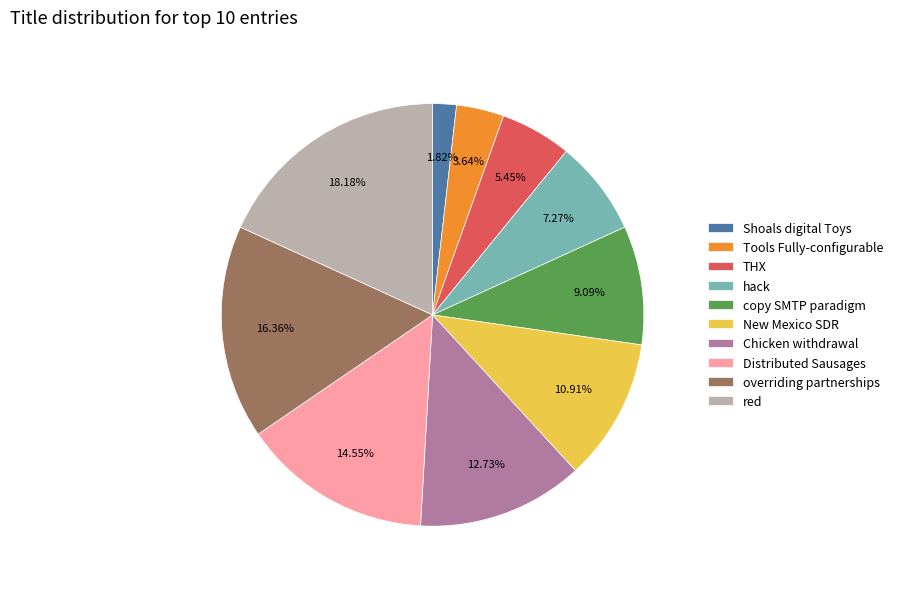

The Distributed Sausages slice represents 20% of the pie. True or false?

False